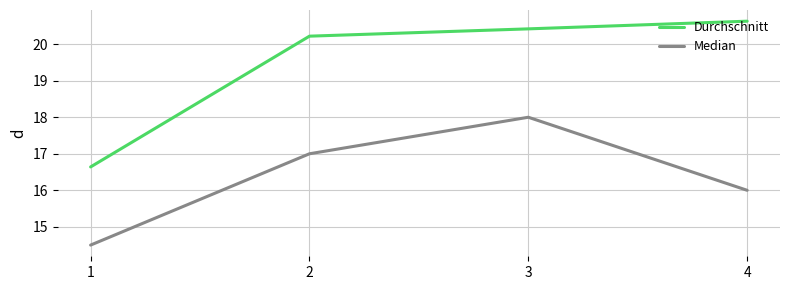

True or false: Median has a value of 17.0 at 2.

True